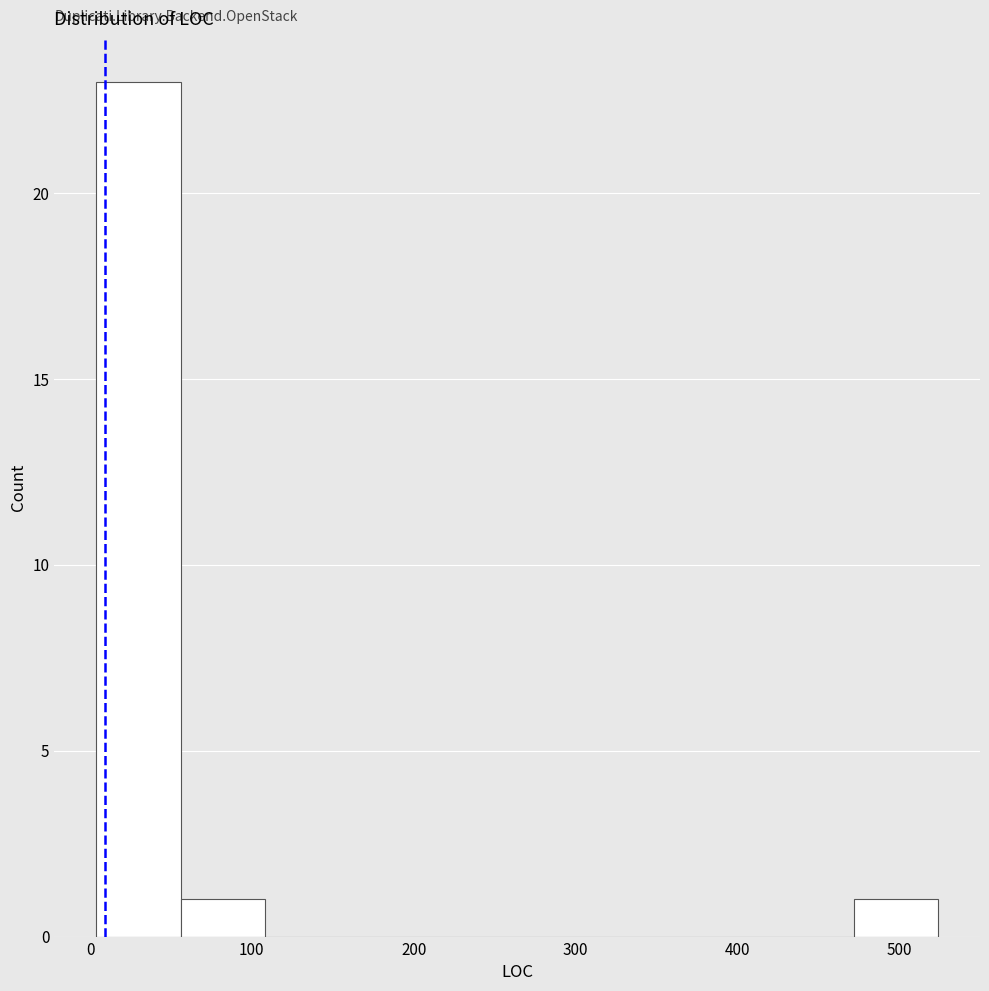

Reading left to right, list every bar in this chart as the range it spans on the x-axis followed by its height. Neither the bar edges nor the heights are printed on the chart, so give them approximately, as read against the axes.

4 to 56: 23
56 to 108: 1
108 to 160: 0
160 to 212: 0
212 to 264: 0
264 to 316: 0
316 to 368: 0
368 to 420: 0
420 to 472: 0
472 to 524: 1